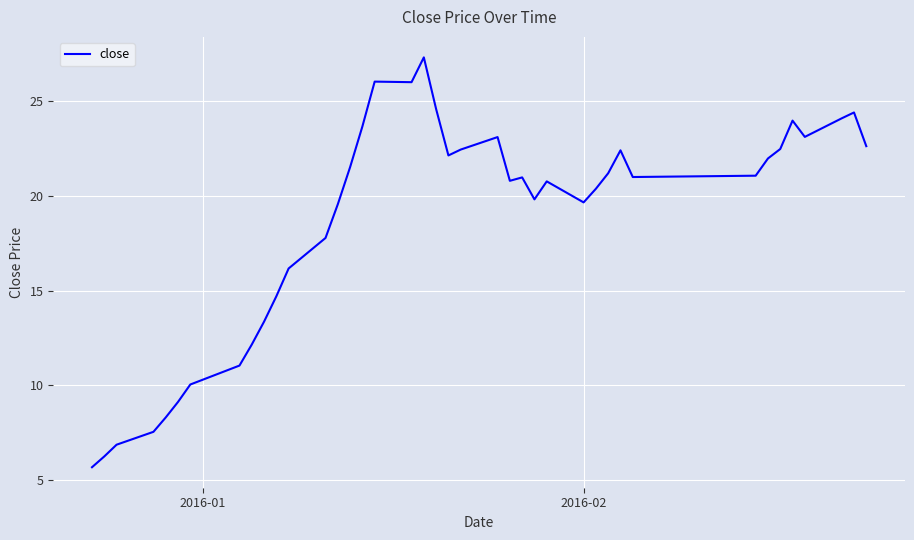

What is the minimum value shown in the chart?

5.7